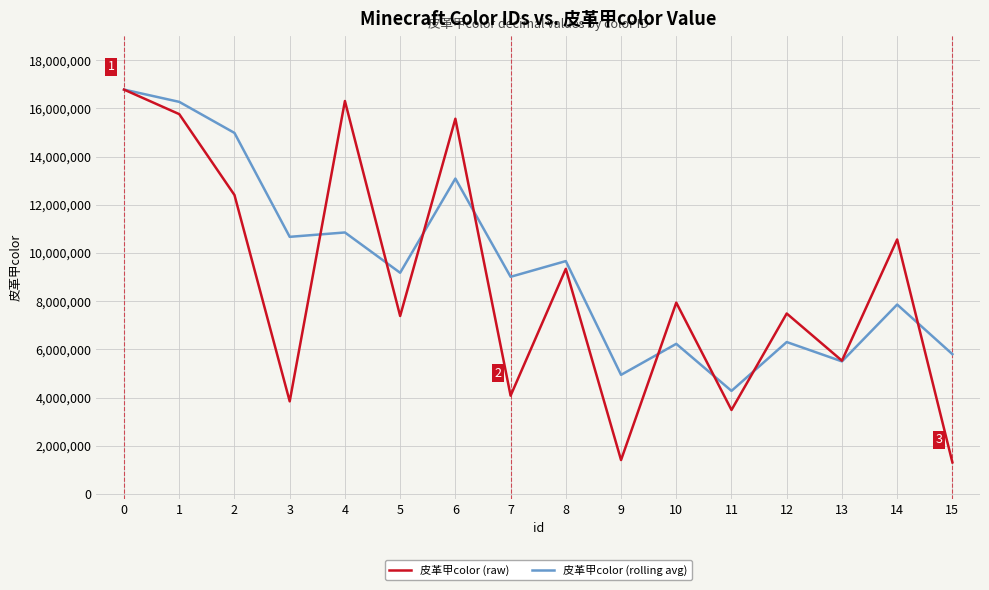

What is the lowest value of the 皮革甲color (raw) series?

1316121.0